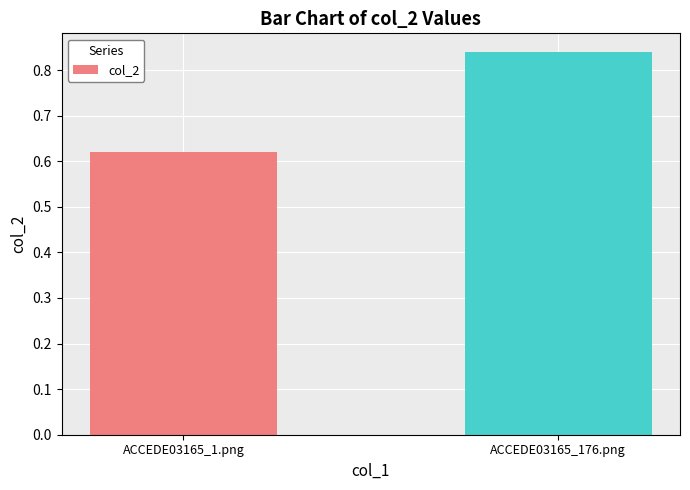

What is the sum of the values at ACCEDE03165_176.png and ACCEDE03165_1.png?

1.5